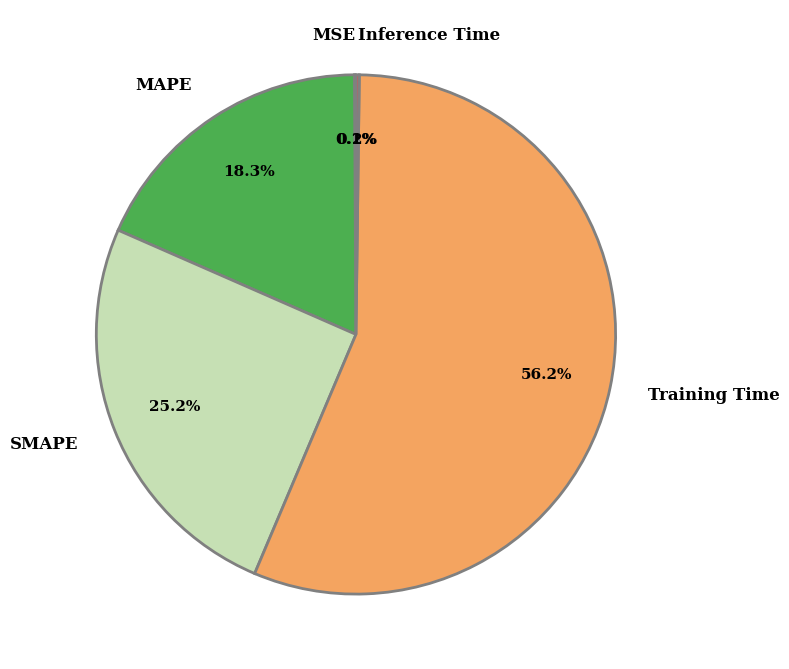

What is the largest slice in the pie chart?

Training Time